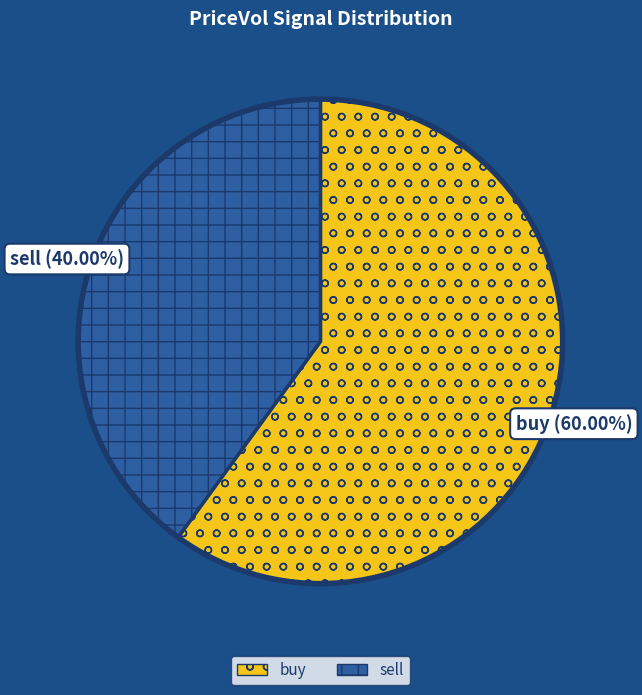

Rank the categories by value from highest to lowest.

buy, sell